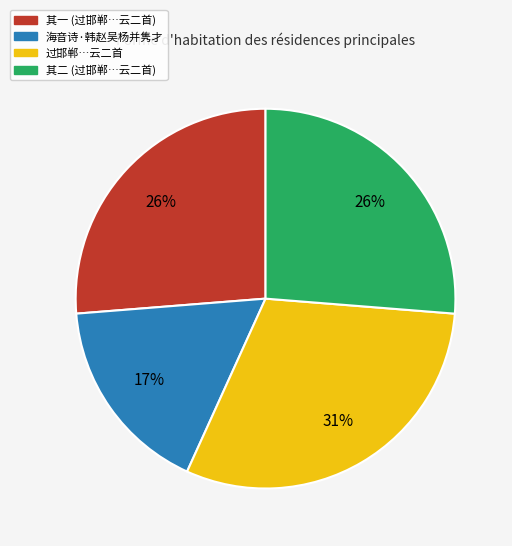

Do 其一 (过邯郸…云二首) and 过邯郸…云二首 together represent more than half of the pie?

Yes